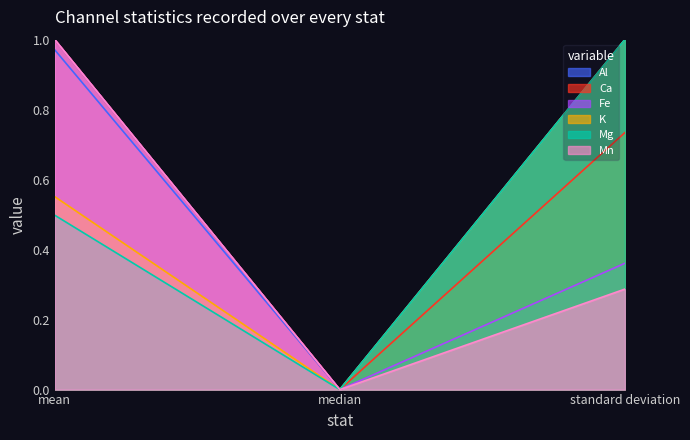

Reading left to right, what are all the values shown in this chart?

Al: 1.0	0.0	1.0
Ca: 1.0	0.0	0.7
Fe: 1.0	0.0	0.4
K: 0.6	0.0	1.0
Mg: 0.5	0.0	1.0
Mn: 1.0	0.0	0.3